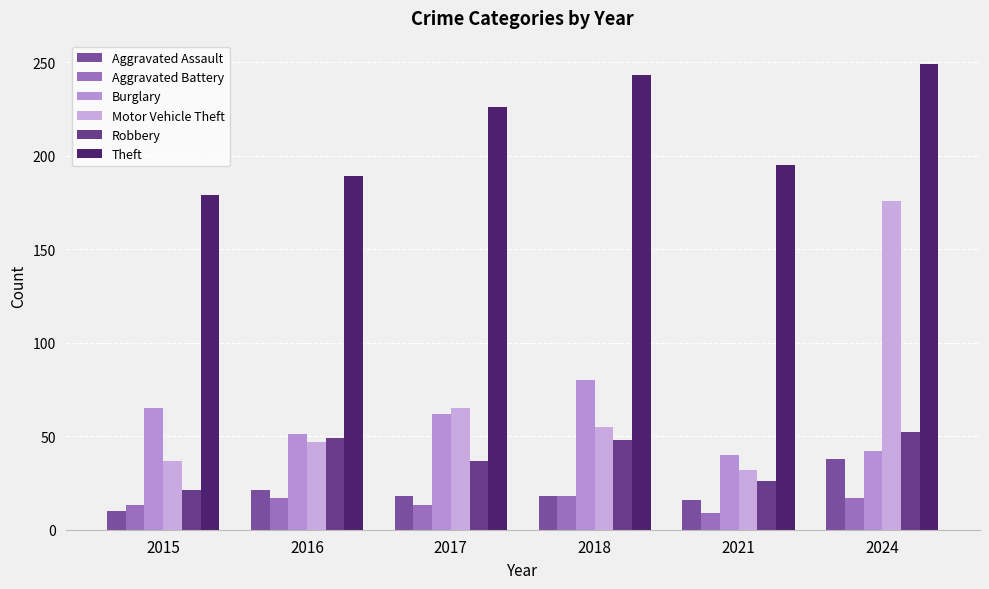

How many bars are there in total?

36